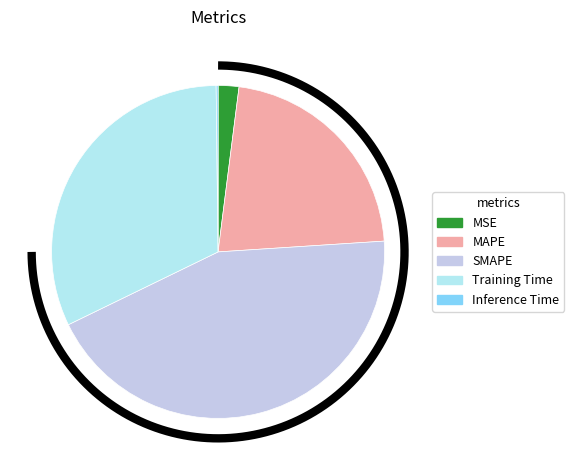

How many segments does this pie chart have?

5